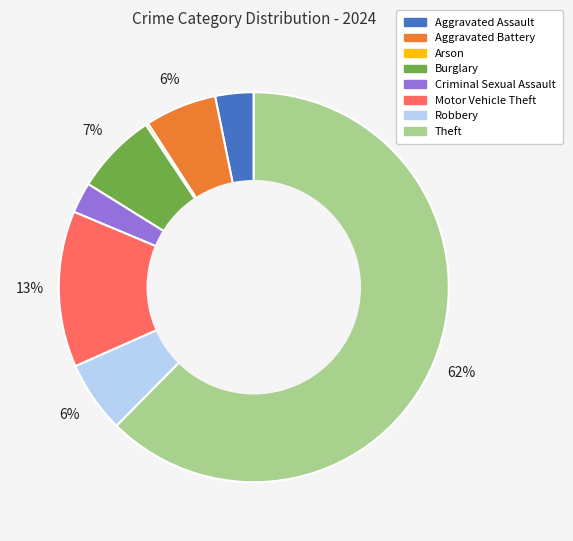

Which has a higher value, Theft or Aggravated Battery?

Theft